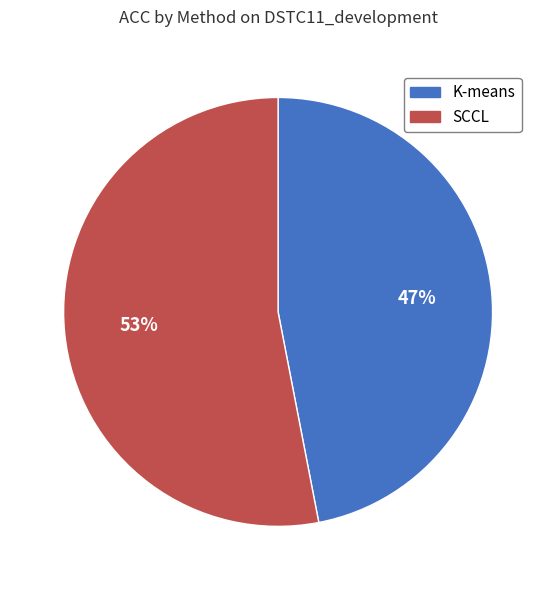

Which category accounts for the majority?

SCCL